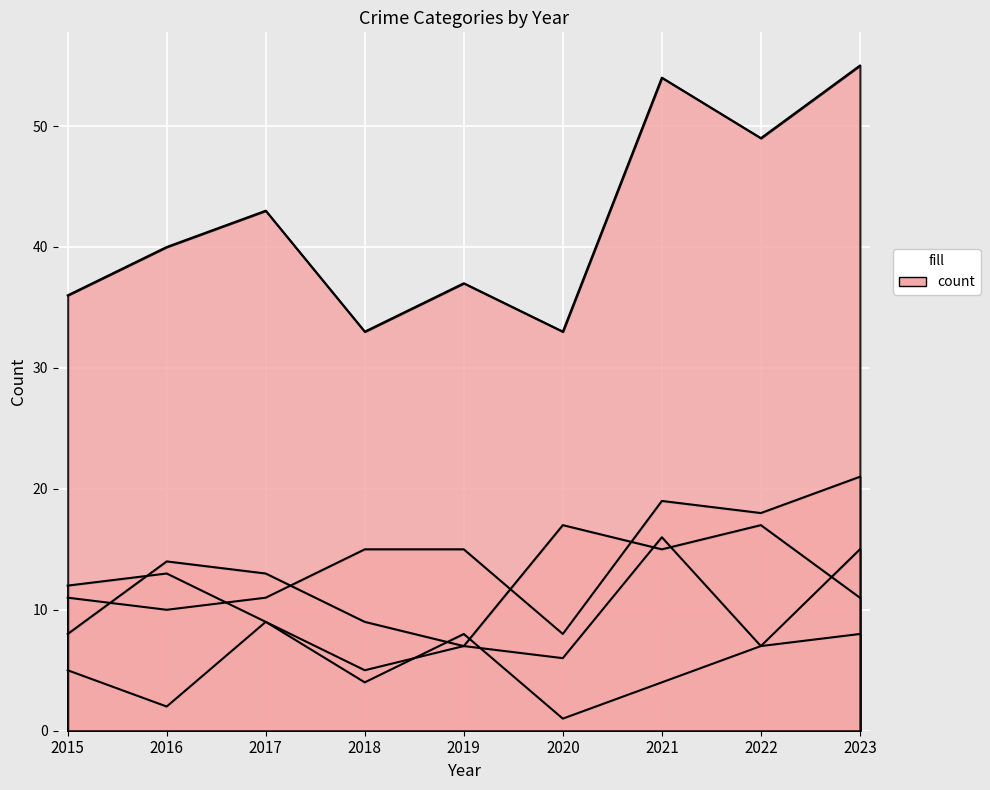

Which series has the widest spread of values?

Total